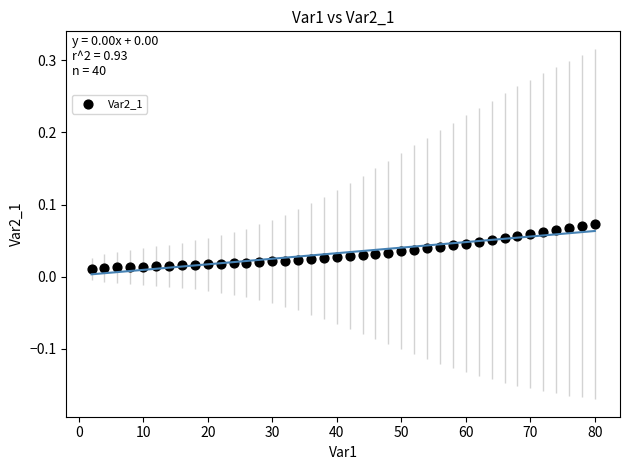

What is the range of X values (max minus min)?

78.0